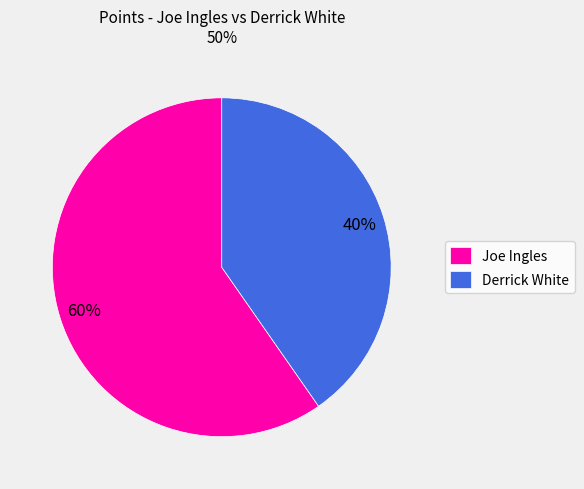

Which slice is the smallest?

Derrick White